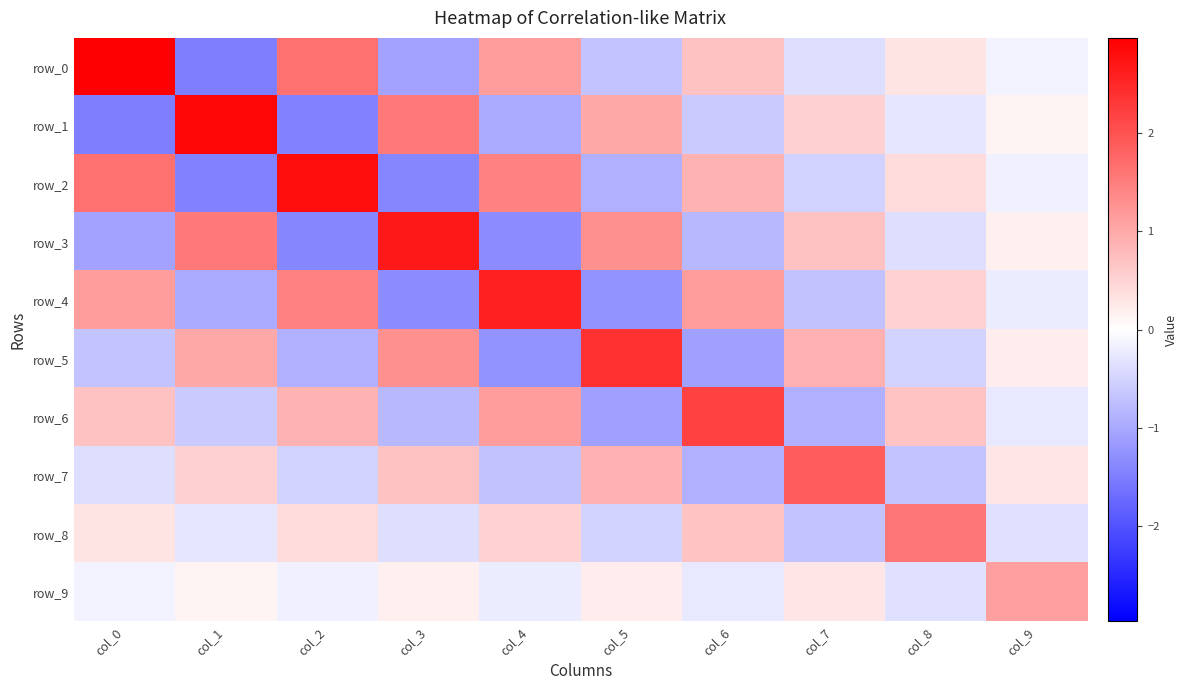

What is the smallest value displayed?

-1.5